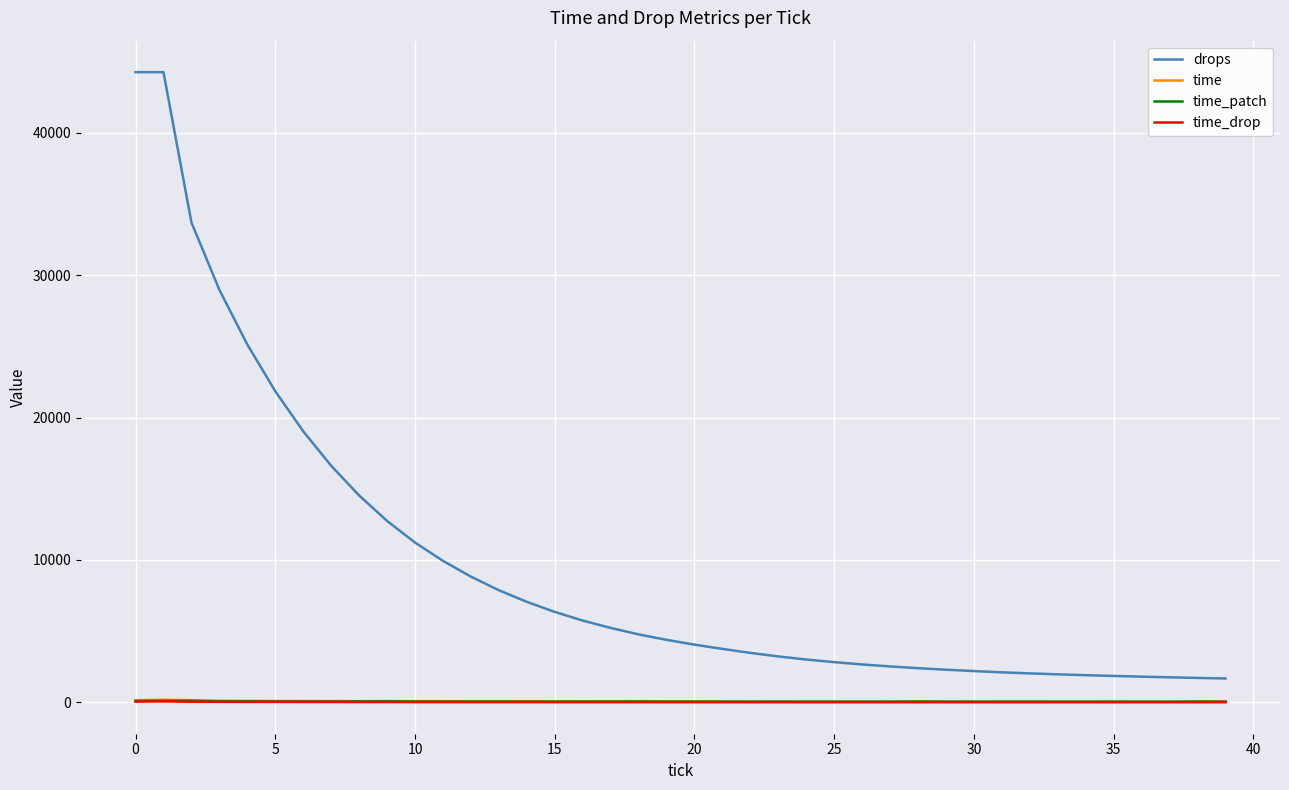

What is the maximum value shown in the chart?

44268